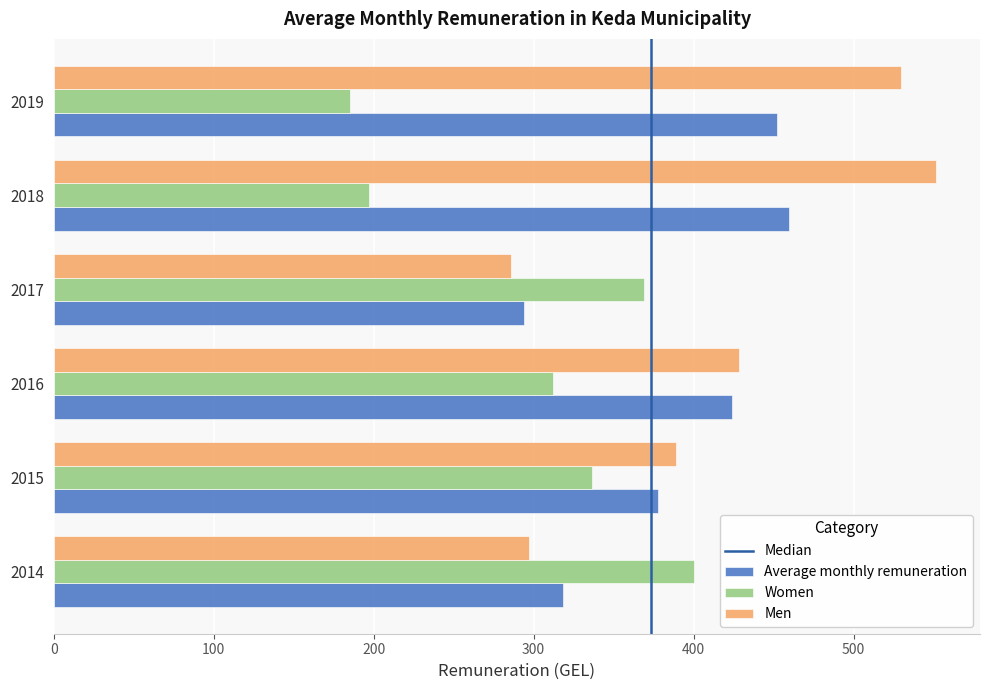

At how many categories does at least one series exceed 227?

6